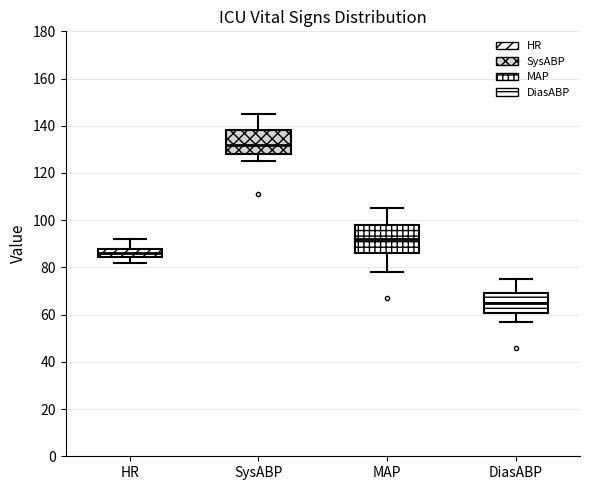

Which box's median line is the lowest?

DiasABP